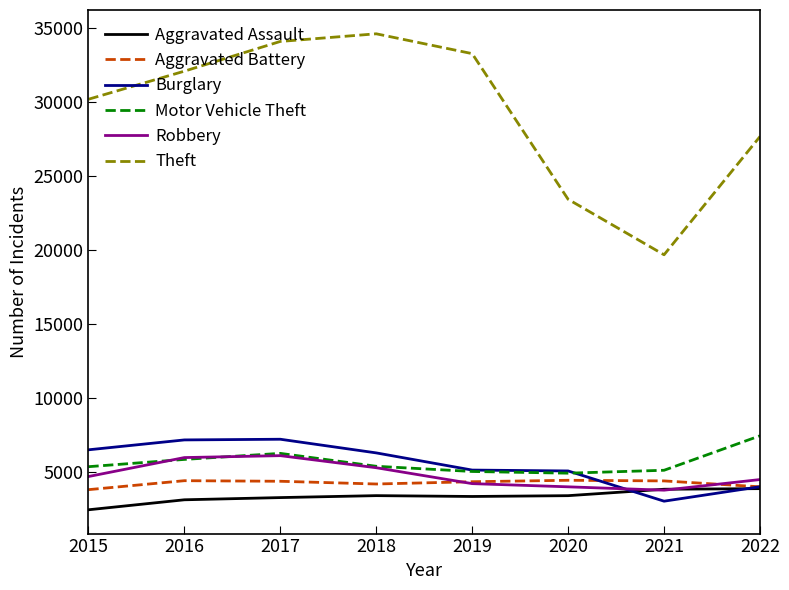

Is this an area chart (filled region under the line)?

No